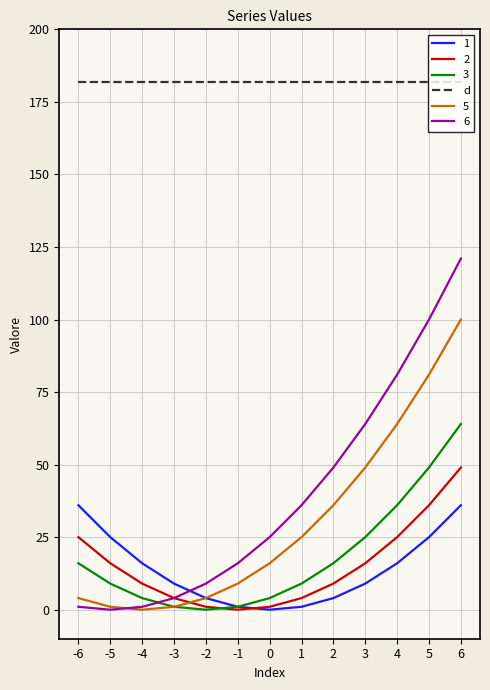

Rank the series at 4 from highest to lowest value.

d, 6, 5, 3, 2, 1